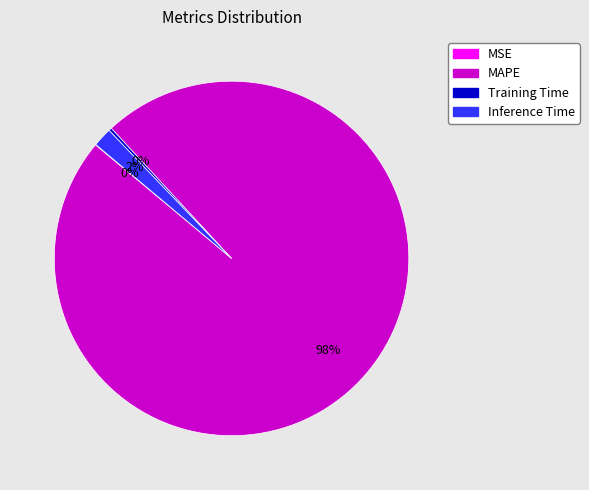

Is the sum of MAPE and Inference Time greater than half?

Yes